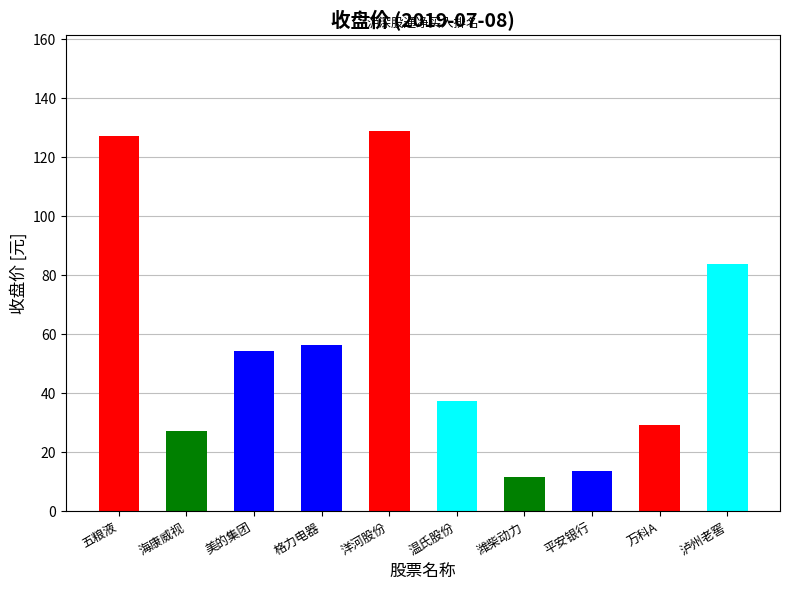

What is the average value?

57.0